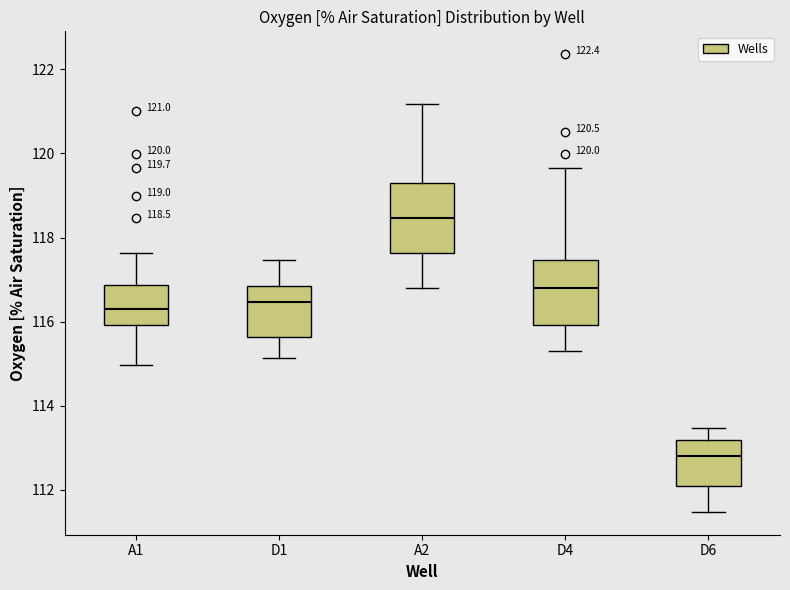

Which box has the lowest median line?

D6